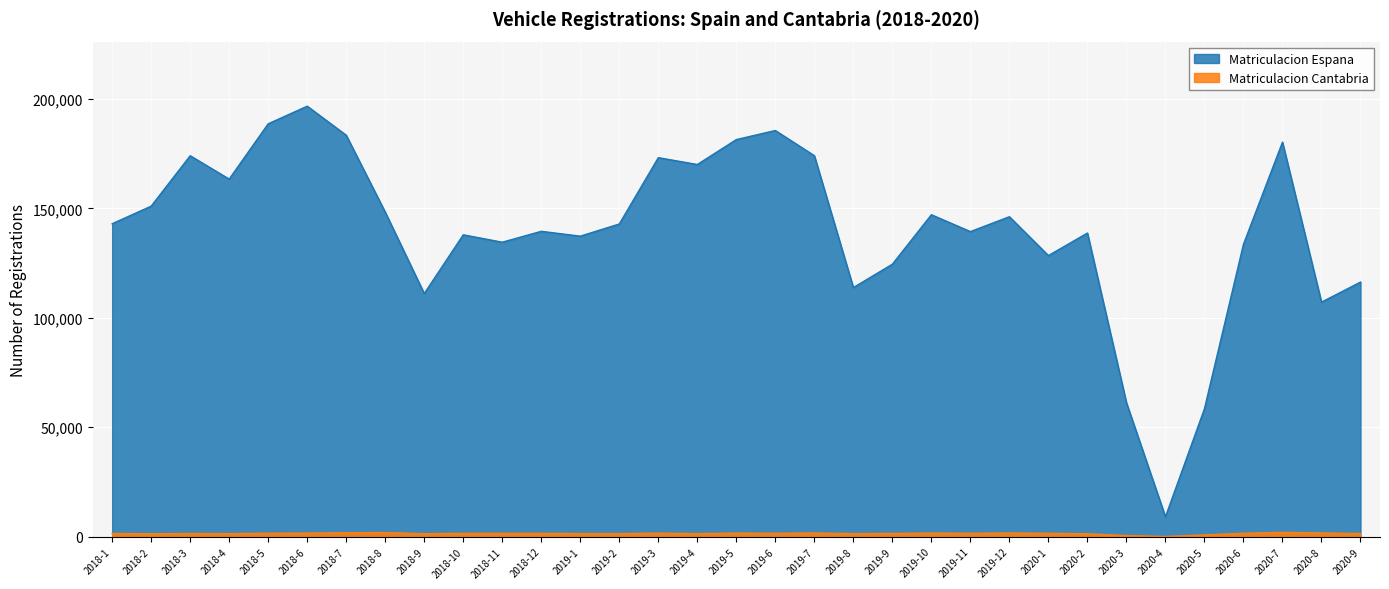

Where is Matriculacion Cantabria nearest to the value 969?

2020-5